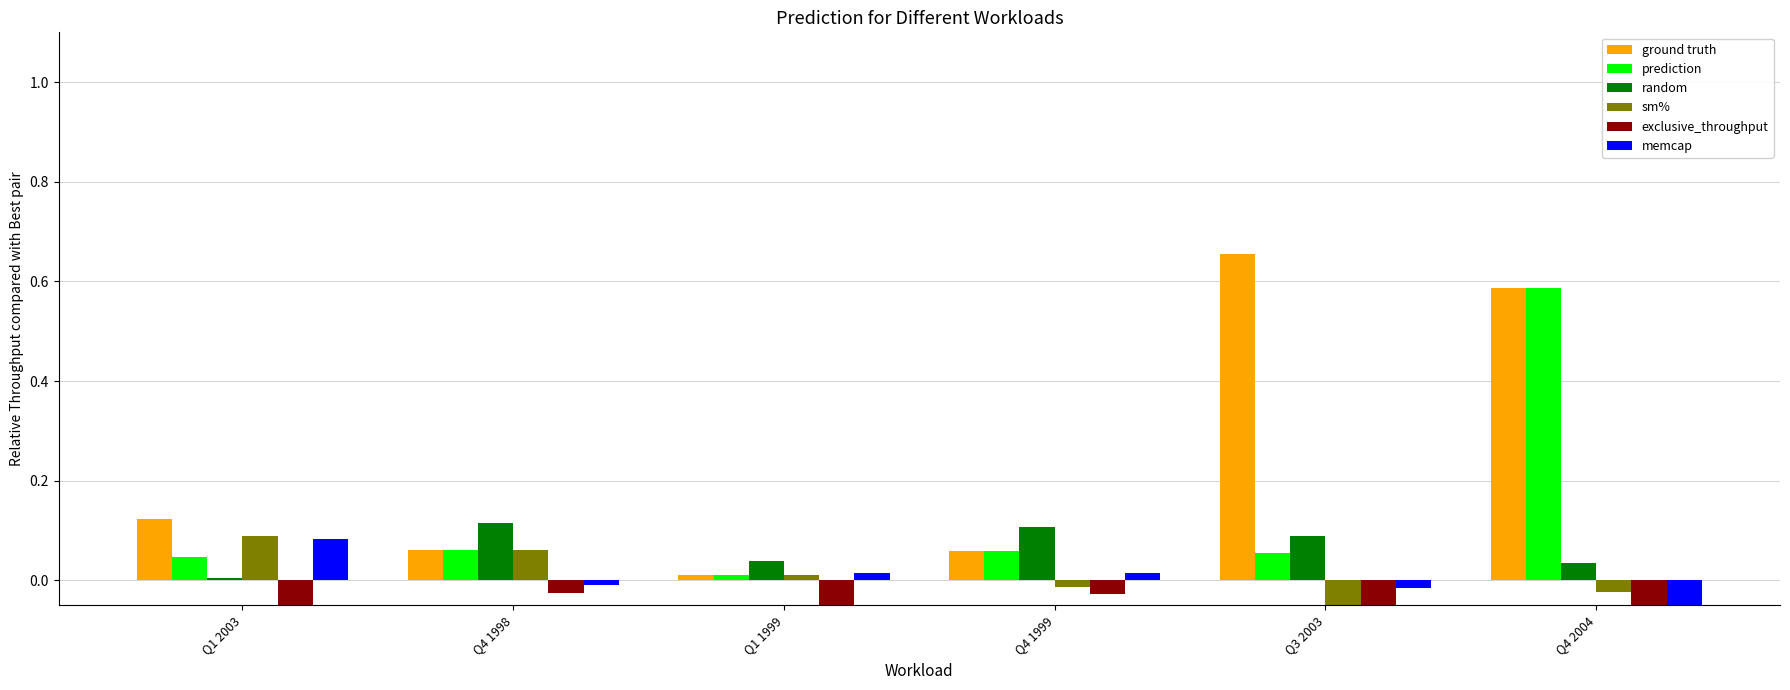

What is the maximum value shown in the chart?

0.7